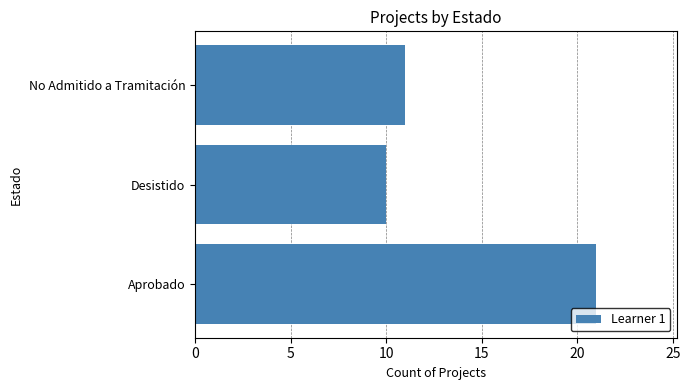

At which category does the chart reach its minimum across all series?

Desistido